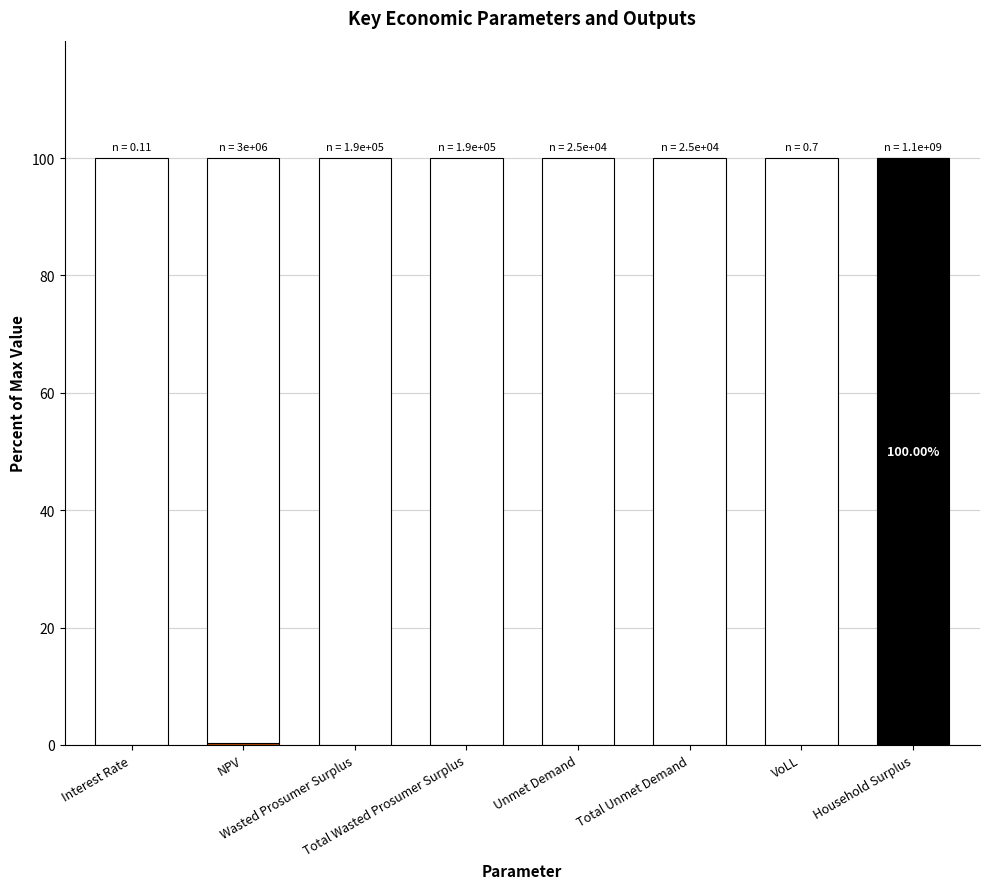

Is it true that the value at Household Surplus is 100.0?

True